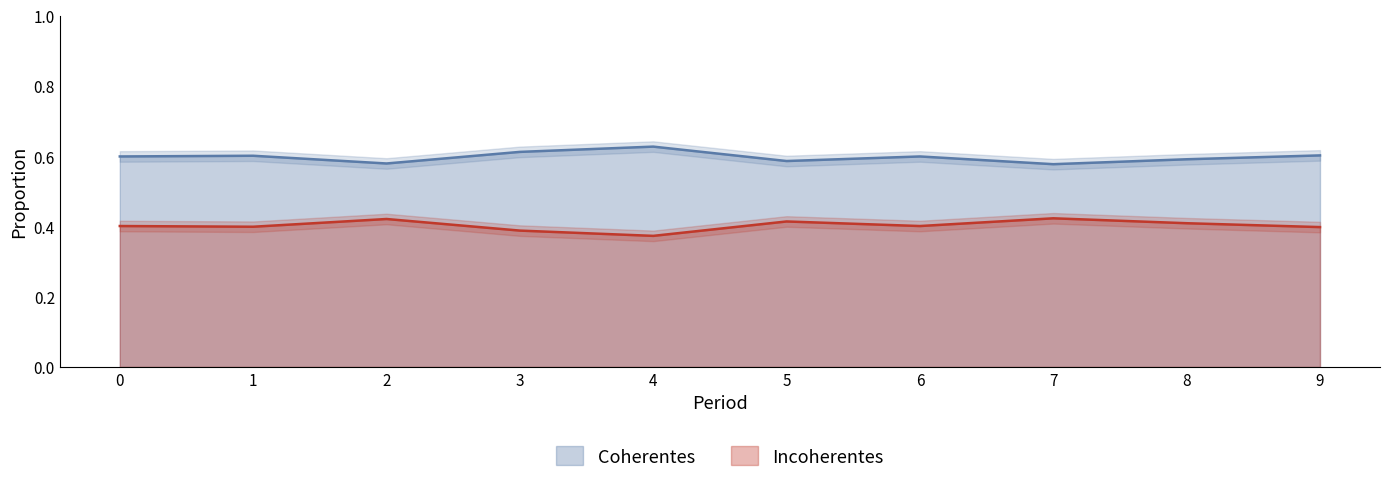

True or false: Incoherentes and Coherentes cross at least once.

False